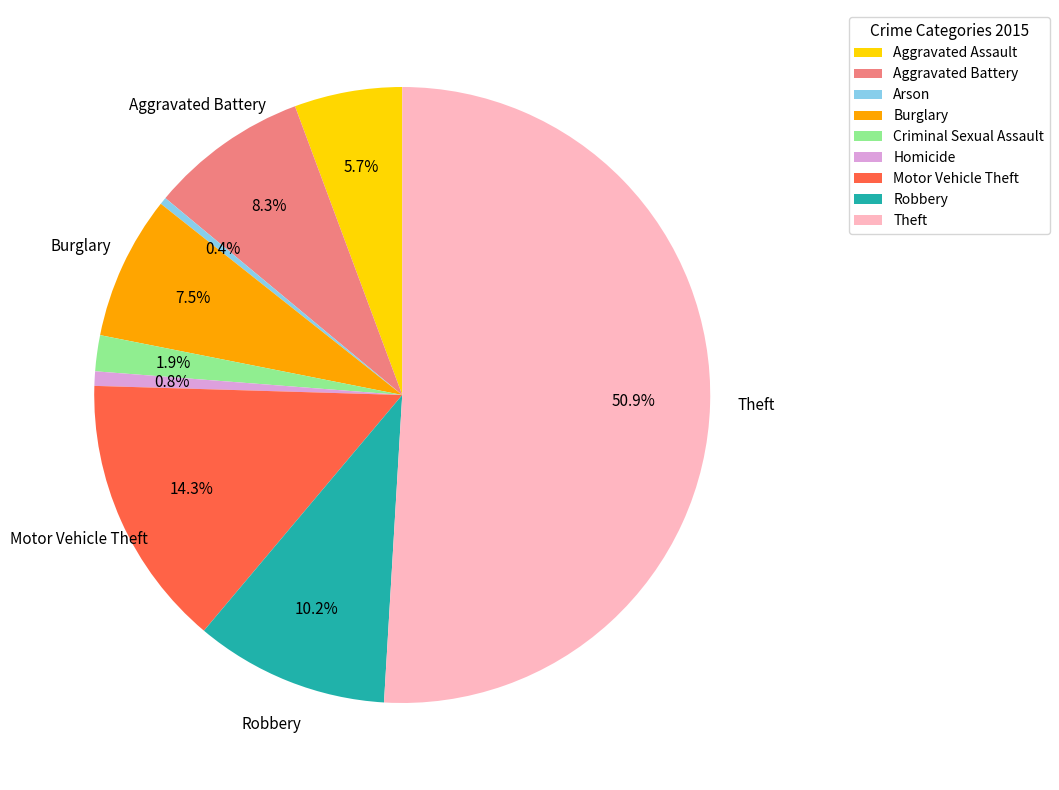

Between Burglary and Motor Vehicle Theft, which is larger?

Motor Vehicle Theft